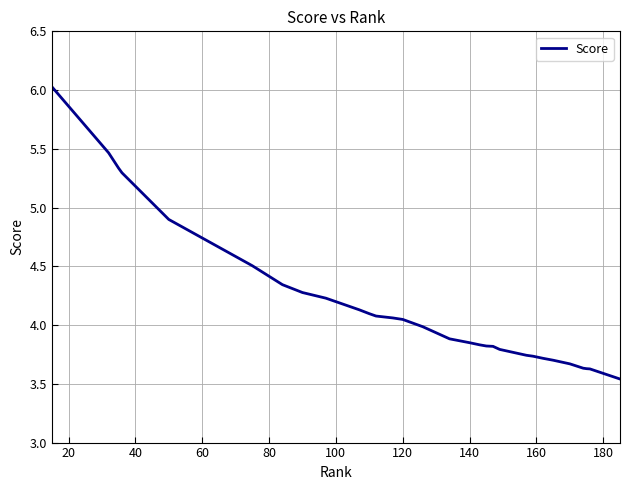

What is the difference between the maximum and minimum values?

2.5